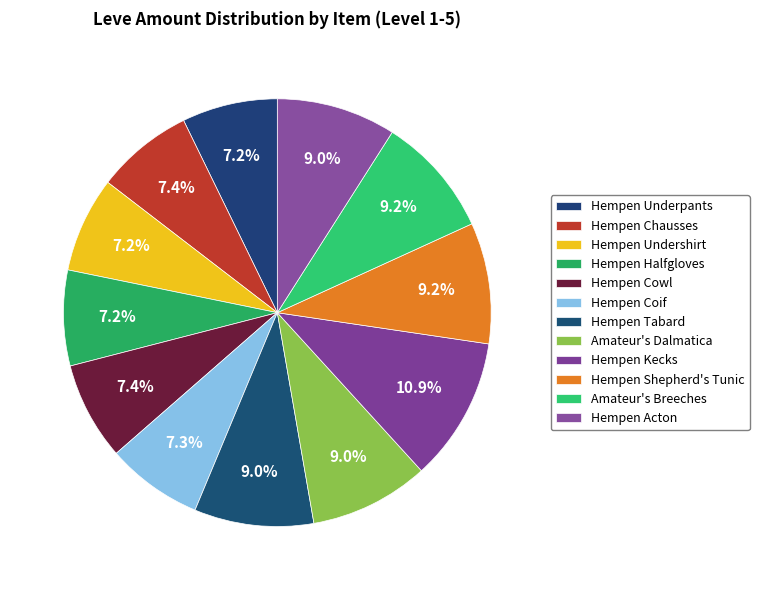

How many slices are in this pie chart?

12